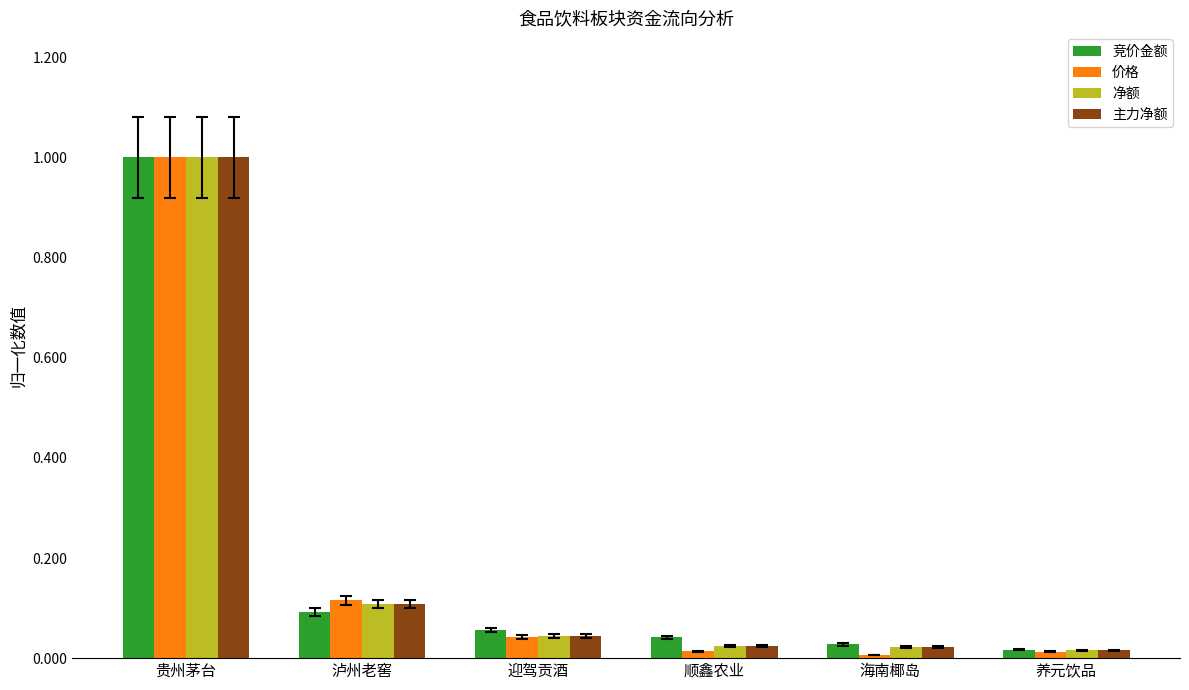

Which series has the largest range (max minus min)?

价格